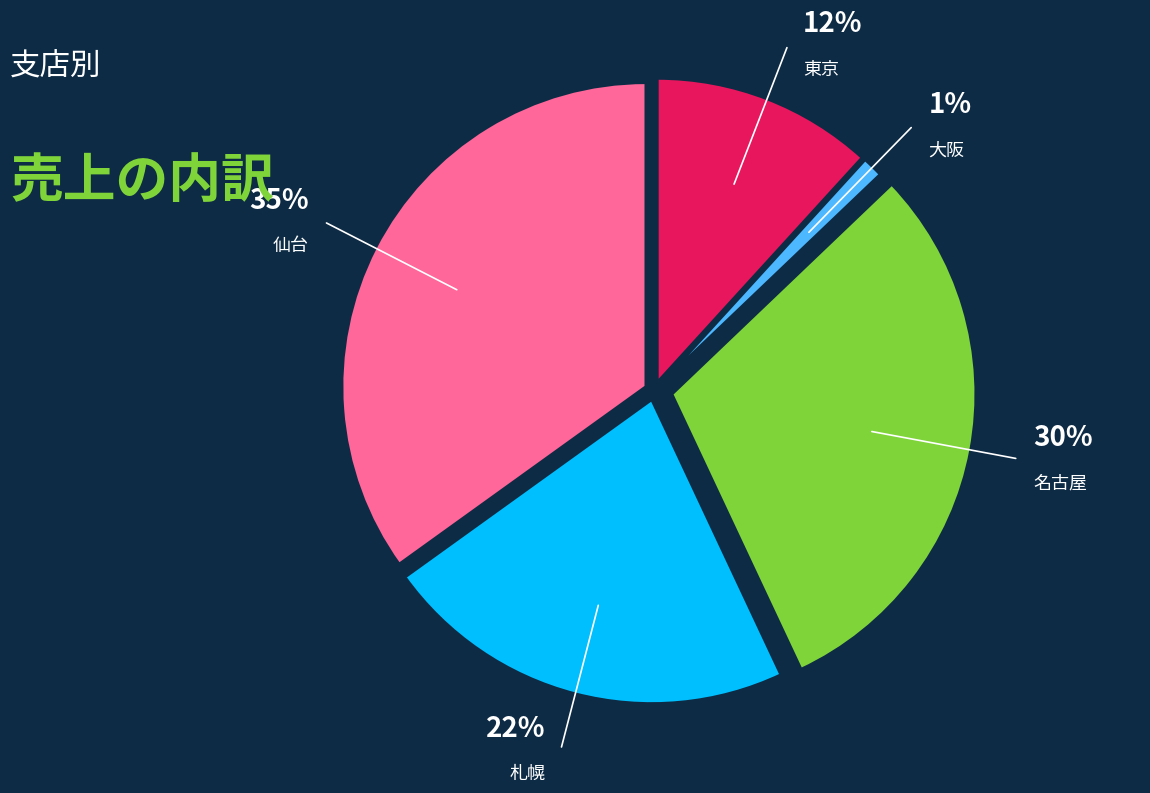

Rank the categories by value from highest to lowest.

仙台, 名古屋, 札幌, 東京, 大阪